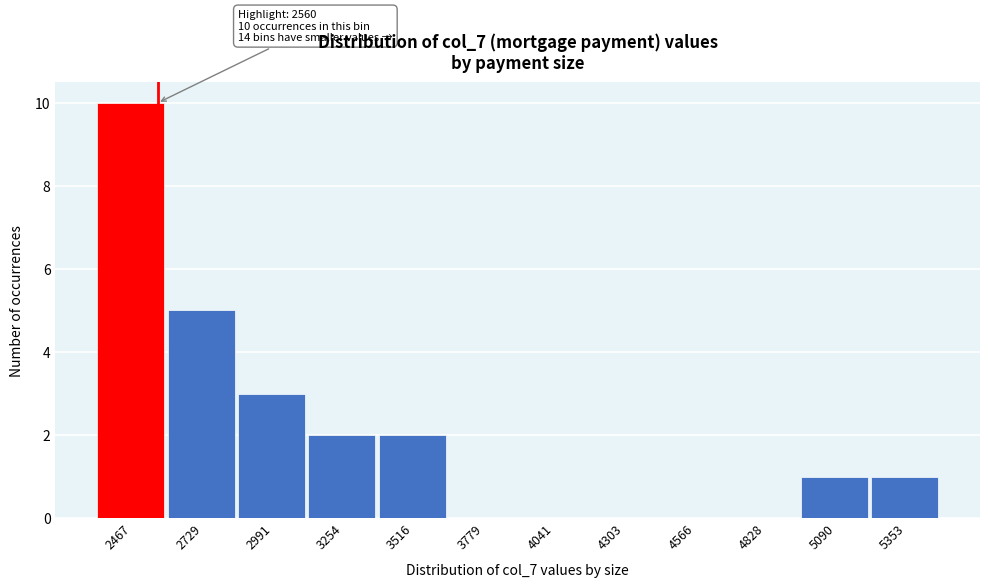

Over which range of the x-axis is the bar tallest?

2350 to 2600